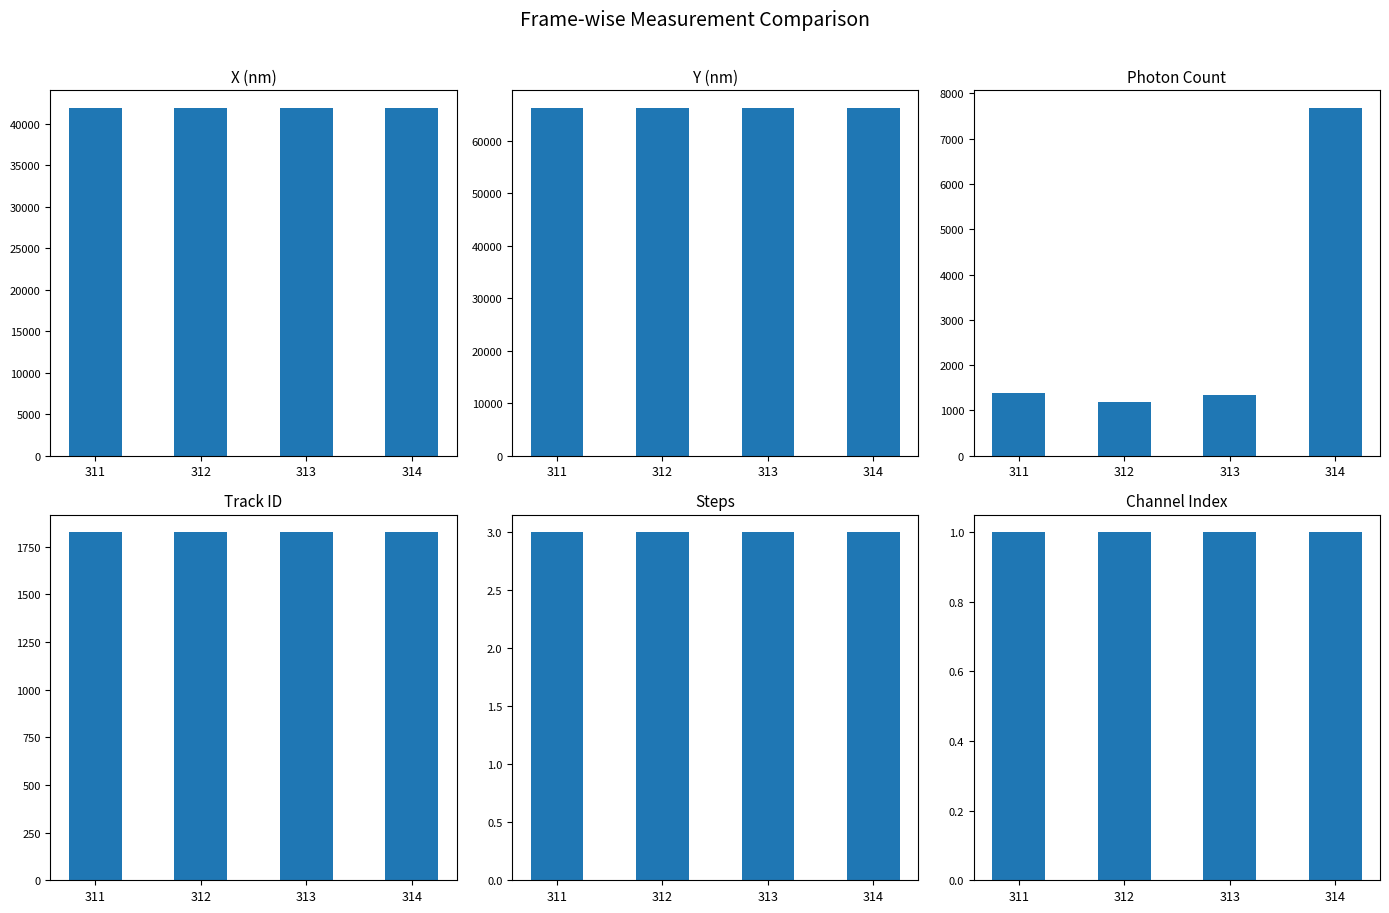

What is the total value across all series at 312?

111170.6